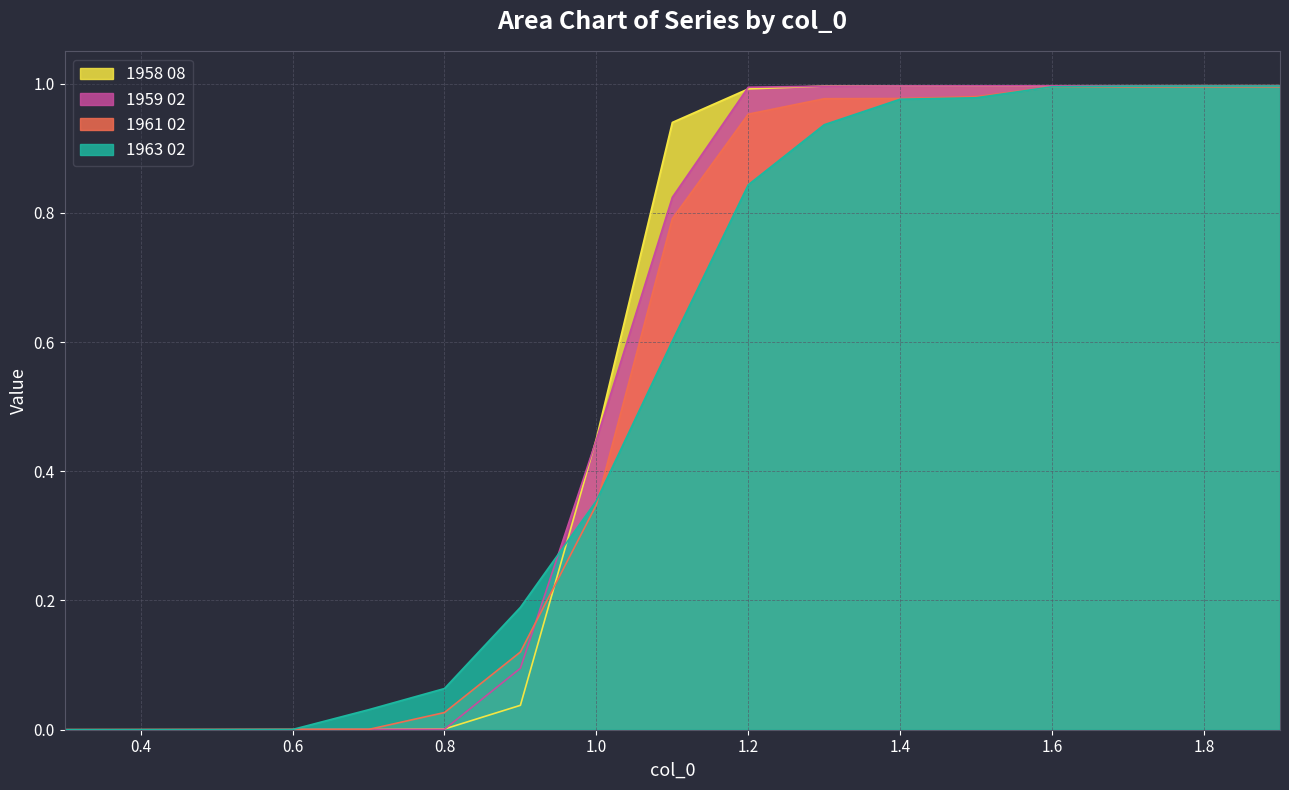

What is the value of the 1958 08 point at the 17th from the left?

1.0